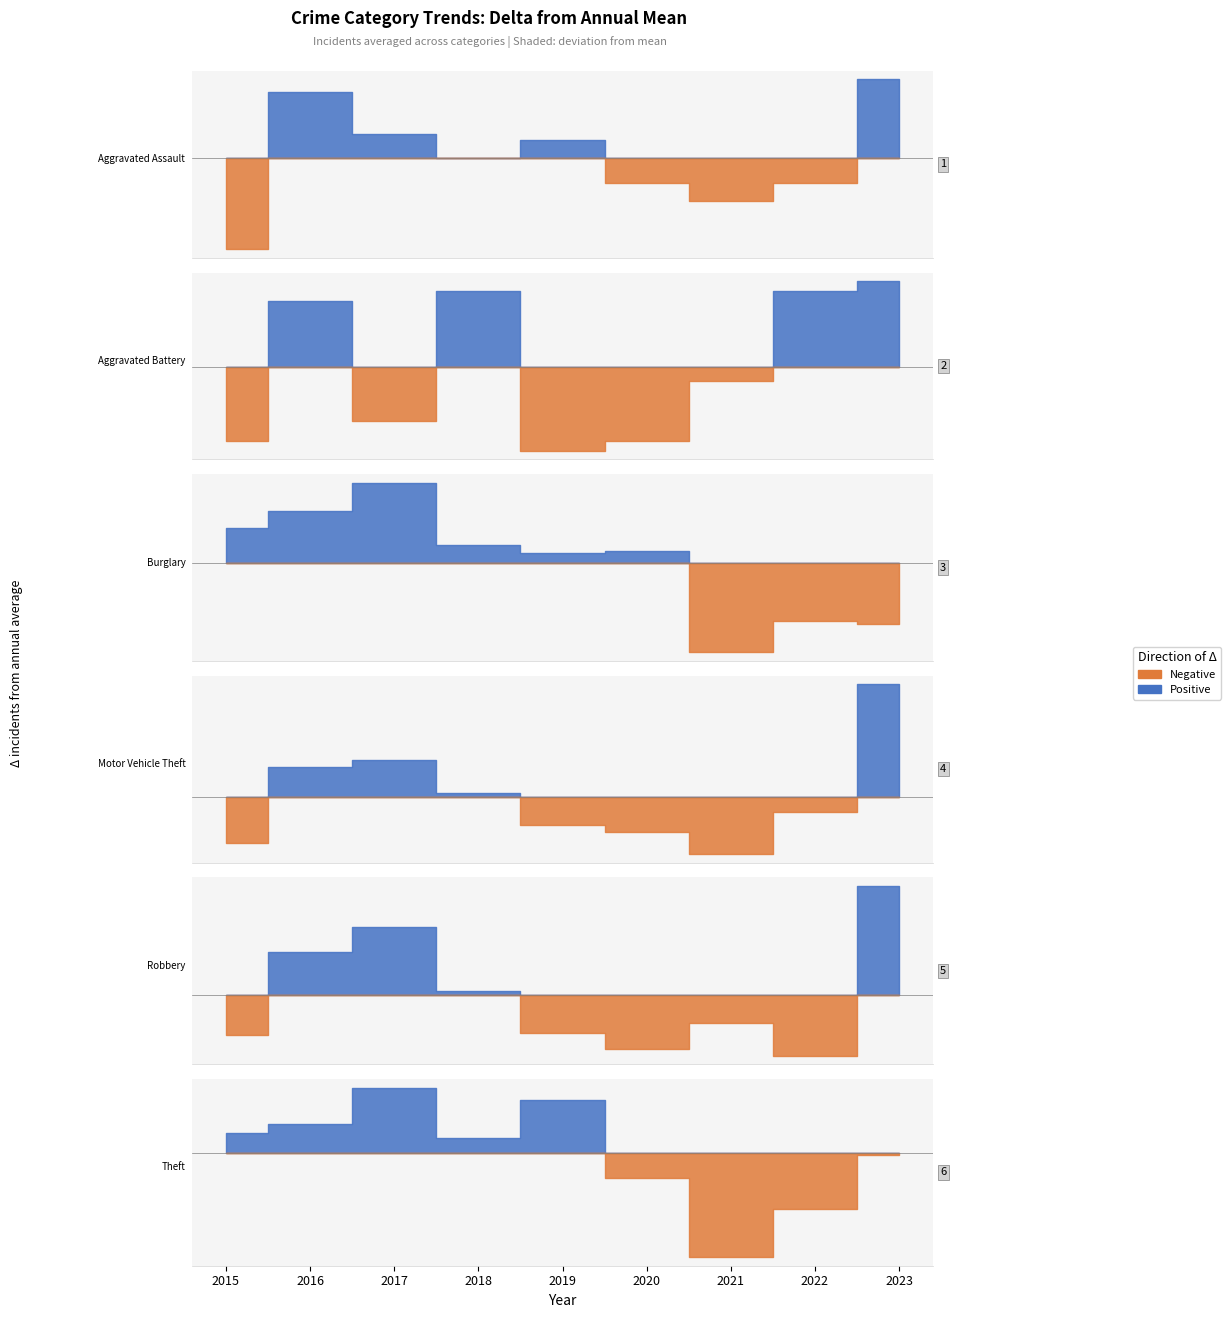

Is it true that Aggravated Assault equals 66 at 2023?

True